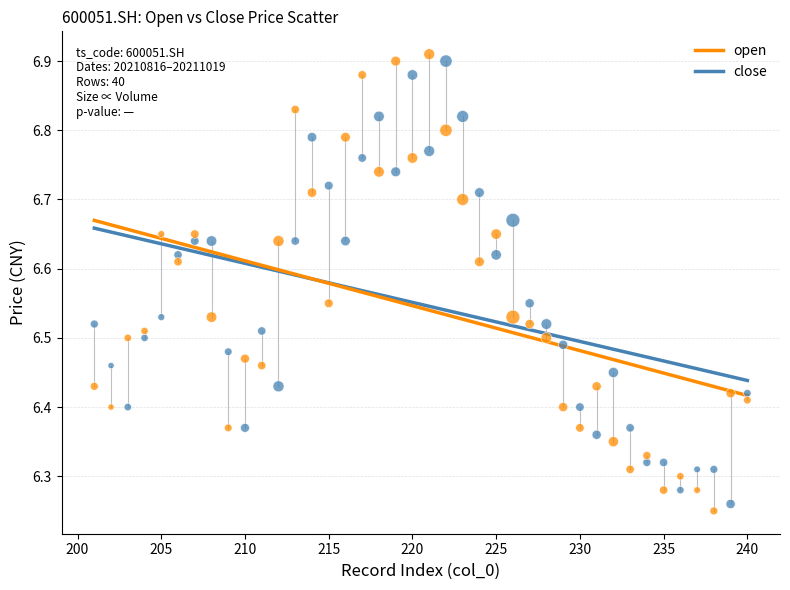

Which series reaches the maximum Y coordinate?

open